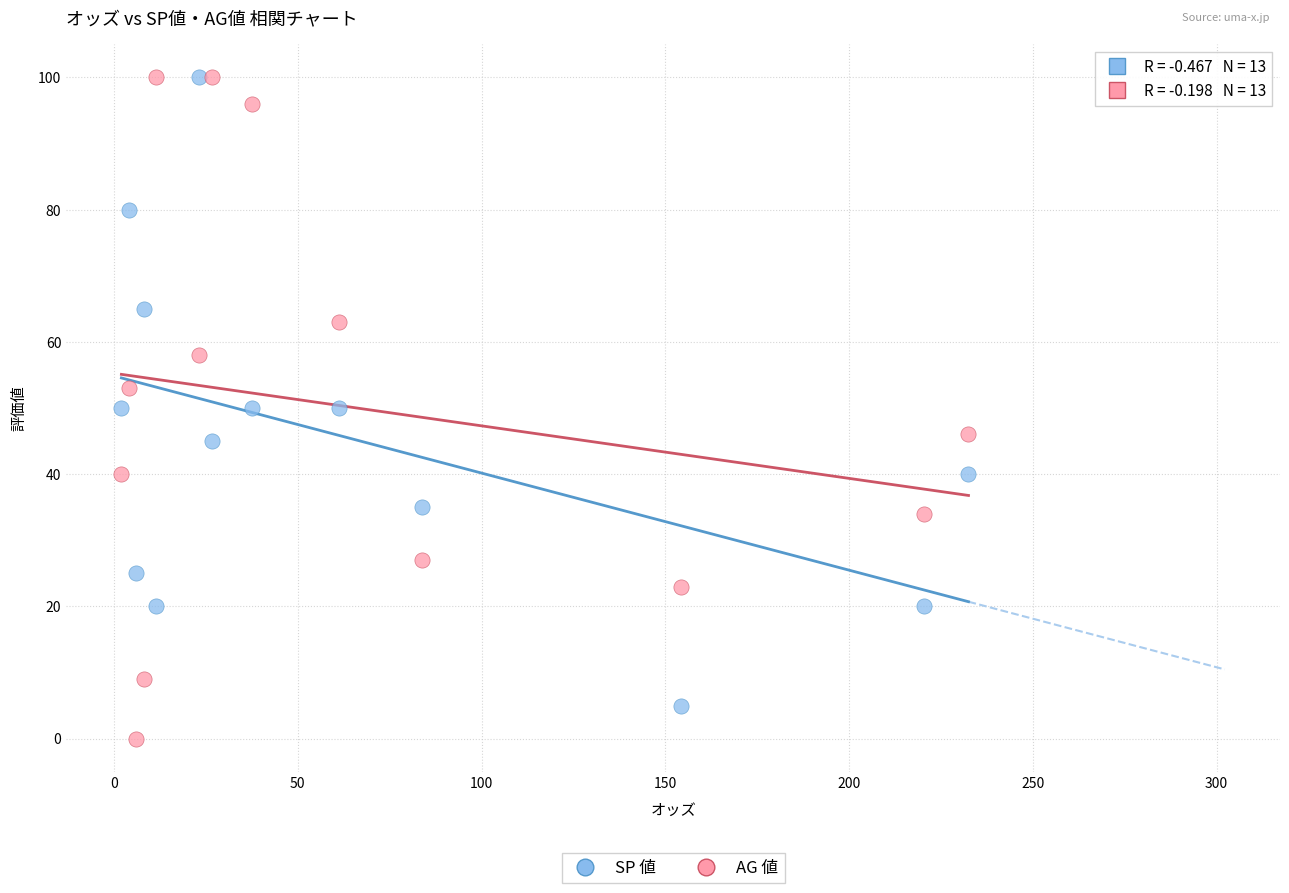

Which series has the widest spread of Y values?

AG 値